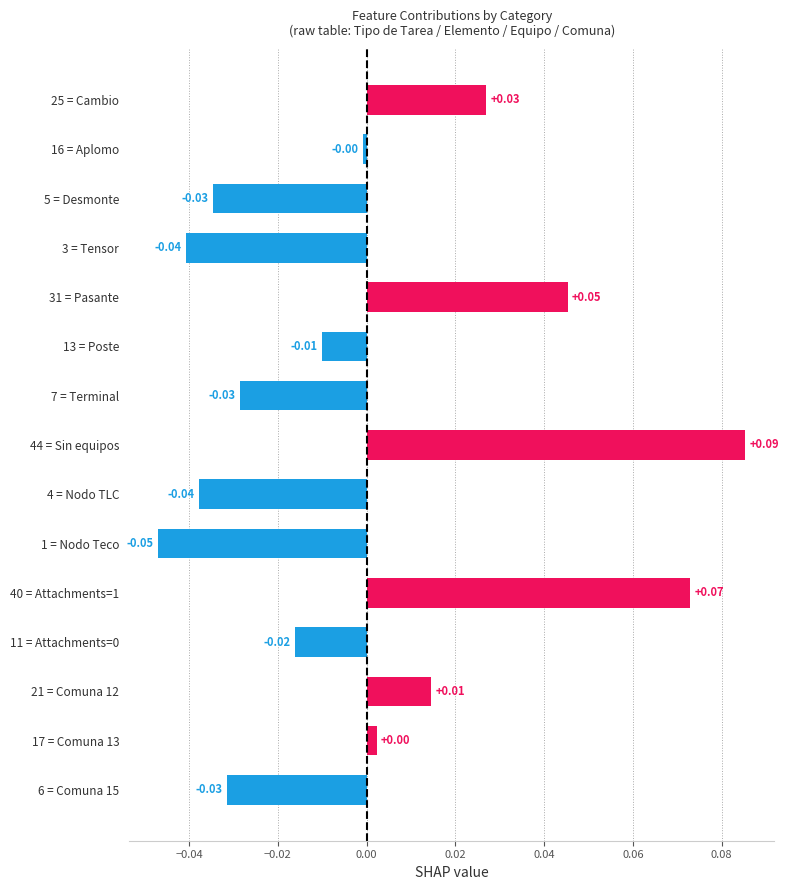

What is the change in value from 6 = Comuna 15 to 44 = Sin equipos?

+0.1